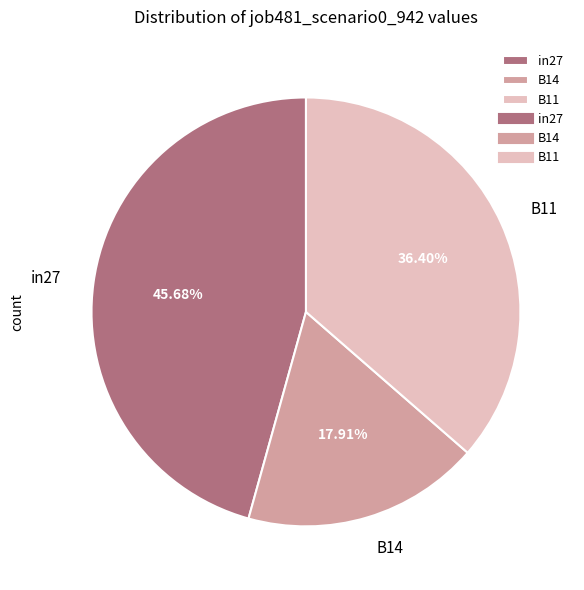

To the nearest percent, what is the difference between the B11 and B14 slice percentages?

18%